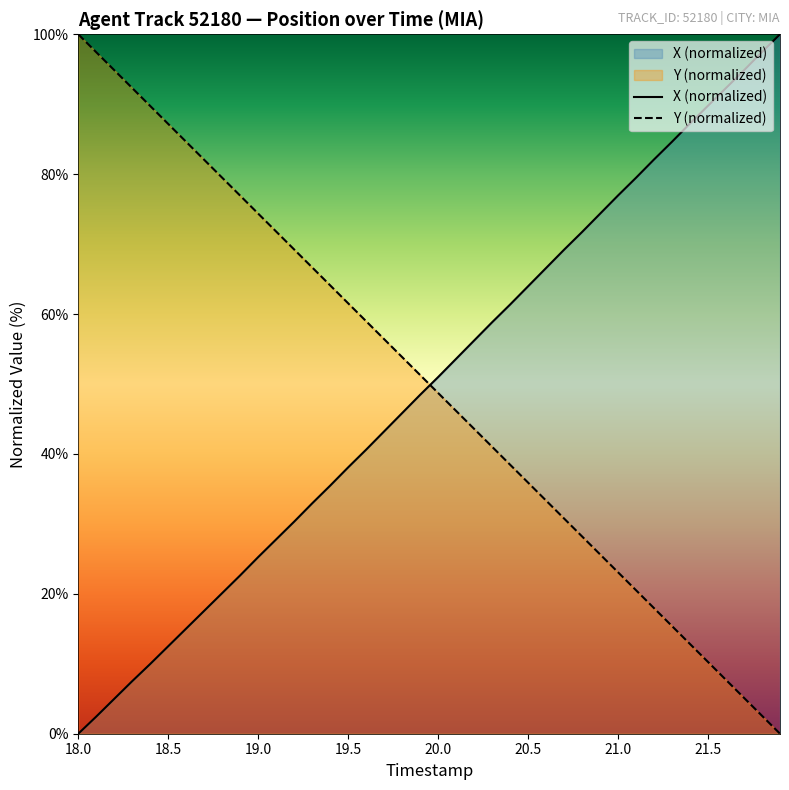

What are all the series names shown in the legend?

X, Y